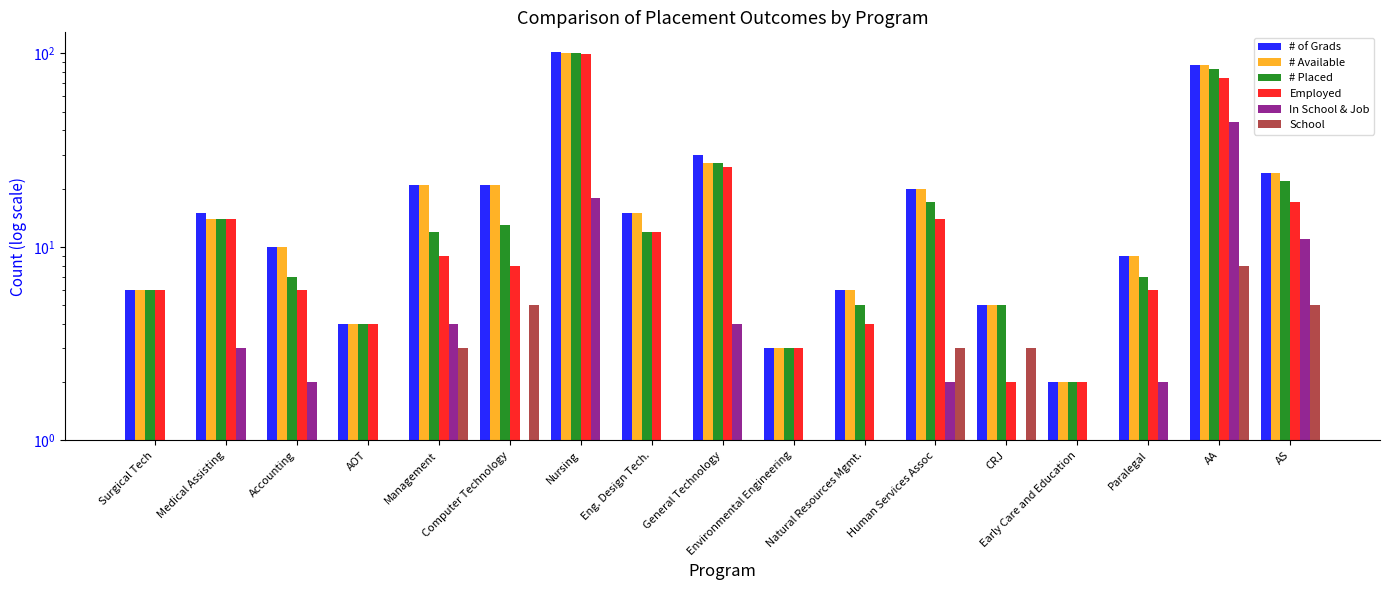

Reading left to right, what are all the values shown in this chart?

# of Grads: Surgical Tech=6	Medical Assisting=15	Accounting=10	AOT=4	Management=21	Computer Technology=21	Nursing=102	Eng. Design Tech.=15	General Technology=30	Environmental Engineering=3	Natural Resources Mgmt.=6	Human Services Assoc=20	CRJ=5	Early Care and Education=2	Paralegal=9	AA=87	AS=24
# Available: Surgical Tech=6	Medical Assisting=14	Accounting=10	AOT=4	Management=21	Computer Technology=21	Nursing=101	Eng. Design Tech.=15	General Technology=27	Environmental Engineering=3	Natural Resources Mgmt.=6	Human Services Assoc=20	CRJ=5	Early Care and Education=2	Paralegal=9	AA=87	AS=24
# Placed: Surgical Tech=6	Medical Assisting=14	Accounting=7	AOT=4	Management=12	Computer Technology=13	Nursing=100	Eng. Design Tech.=12	General Technology=27	Environmental Engineering=3	Natural Resources Mgmt.=5	Human Services Assoc=17	CRJ=5	Early Care and Education=2	Paralegal=7	AA=83	AS=22
Employed: Surgical Tech=6	Medical Assisting=14	Accounting=6	AOT=4	Management=9	Computer Technology=8	Nursing=99	Eng. Design Tech.=12	General Technology=26	Environmental Engineering=3	Natural Resources Mgmt.=4	Human Services Assoc=14	CRJ=2	Early Care and Education=2	Paralegal=6	AA=75	AS=17
In School & Job: Surgical Tech=0	Medical Assisting=3	Accounting=2	AOT=0	Management=4	Computer Technology=1	Nursing=18	Eng. Design Tech.=0	General Technology=4	Environmental Engineering=1	Natural Resources Mgmt.=0	Human Services Assoc=2	CRJ=0	Early Care and Education=0	Paralegal=2	AA=44	AS=11
School: Surgical Tech=0	Medical Assisting=0	Accounting=1	AOT=0	Management=3	Computer Technology=5	Nursing=1	Eng. Design Tech.=0	General Technology=1	Environmental Engineering=0	Natural Resources Mgmt.=1	Human Services Assoc=3	CRJ=3	Early Care and Education=0	Paralegal=1	AA=8	AS=5